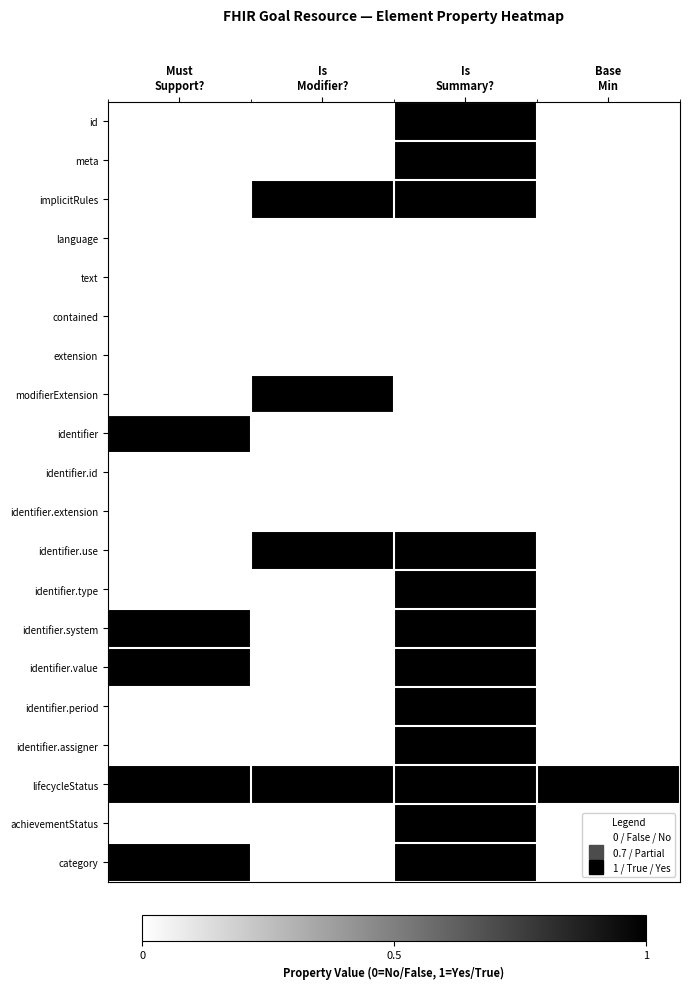

Between Is
Modifier? and Base
Min, which is larger?

Is
Modifier?